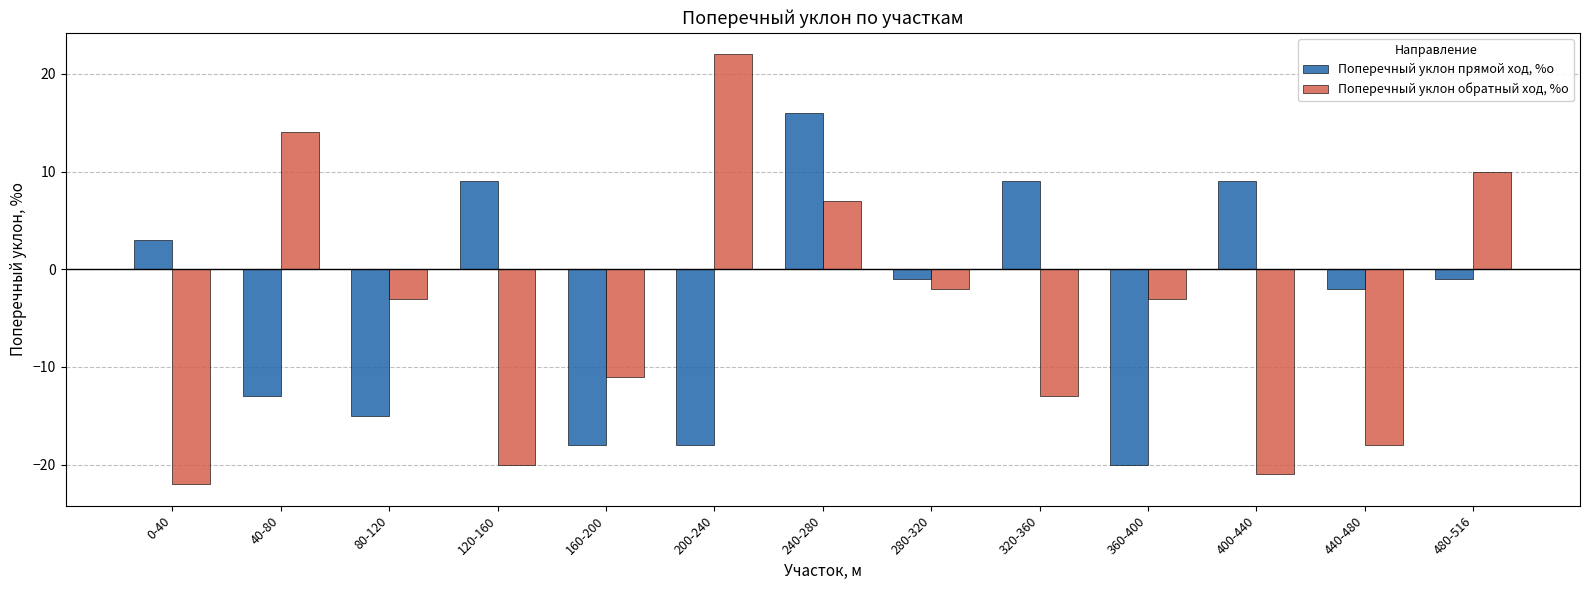

Rank the series at 400-440 from highest to lowest value.

Поперечный уклон прямой ход, %о, Поперечный уклон обратный ход, %о